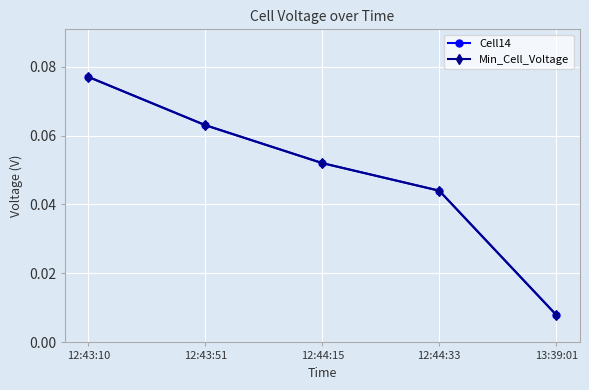

Reading left to right, what are all the values shown in this chart?

Cell14: 0.1	0.1	0.1	0.0	0.0
Min_Cell_Voltage: 0.1	0.1	0.1	0.0	0.0